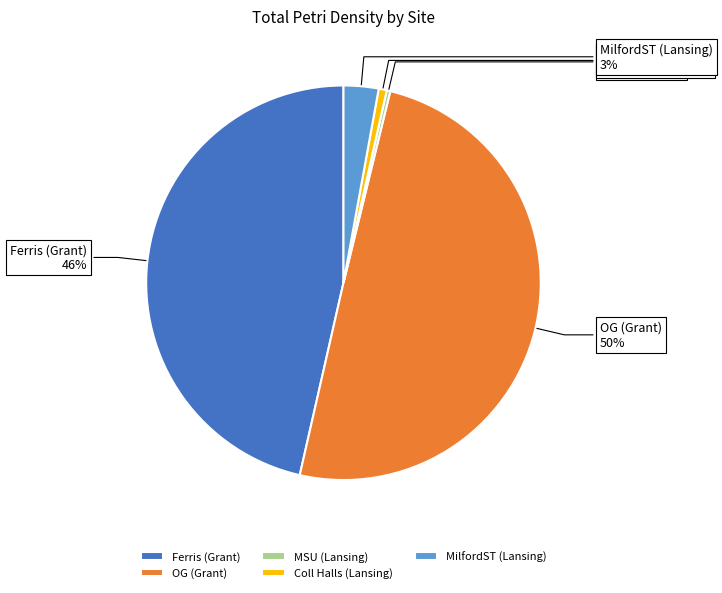

How many segments does this pie chart have?

5